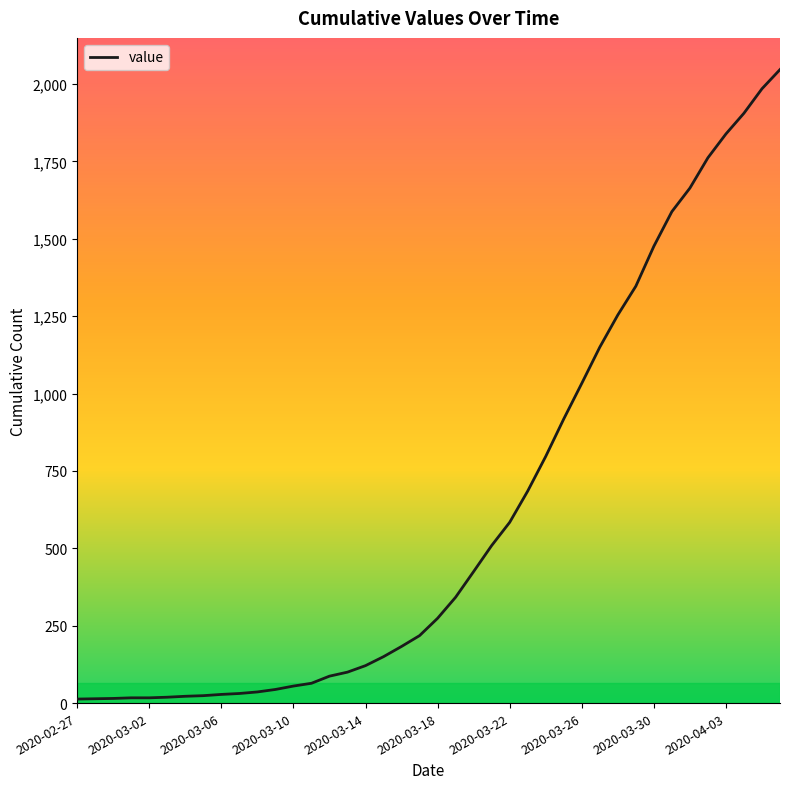

What is the greatest value displayed?

2047